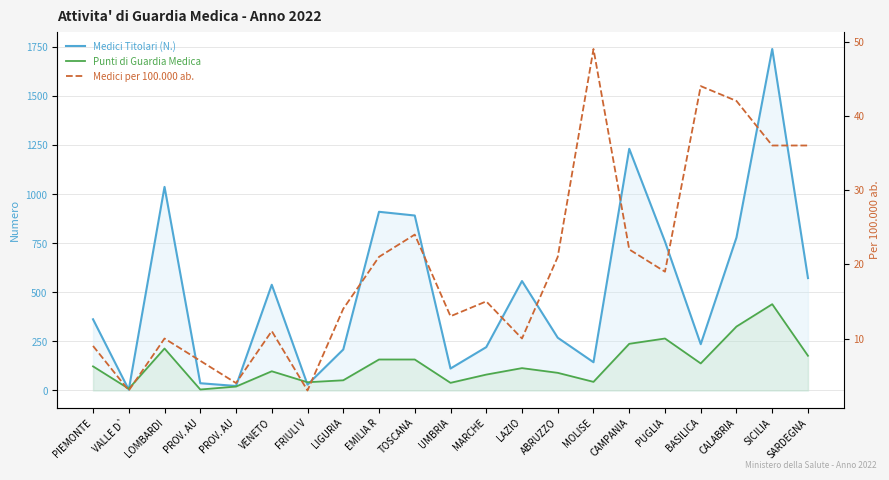

Is the value of Medici Titolari (N.) at SICILIA greater than the value of Medici per 100.000 ab. at LIGURIA?

Yes